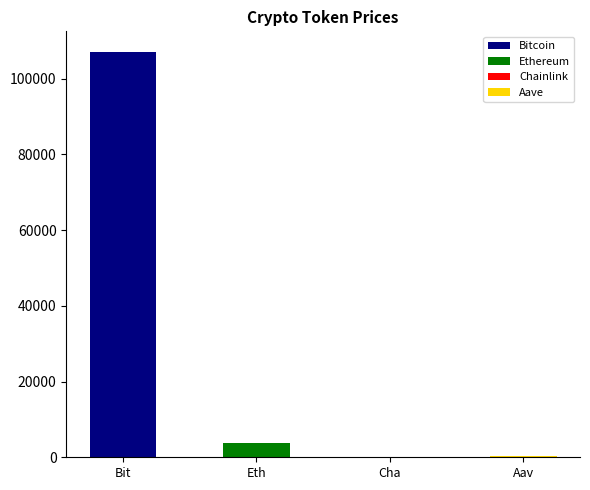

At which label does allTimeHigh first exceed 4946?

Bitcoin